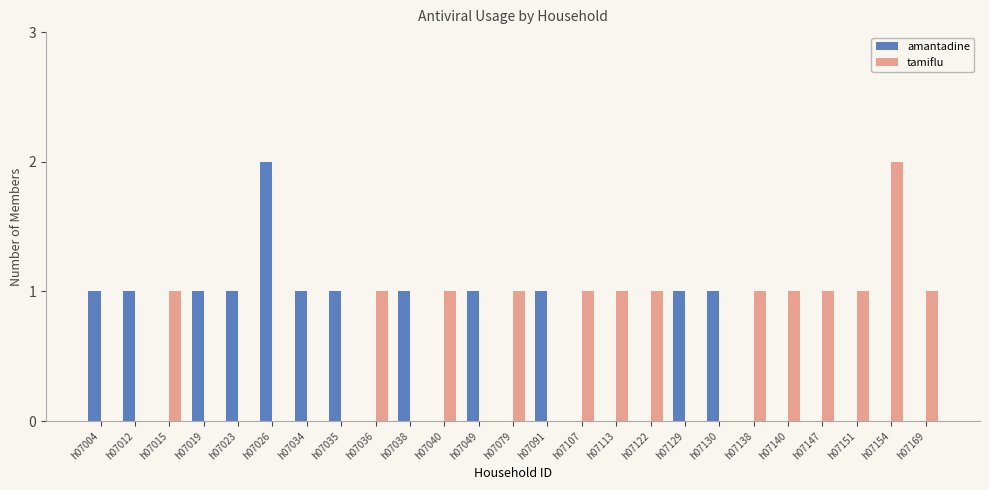

Is it true that tamiflu equals 1 at h07034?

False